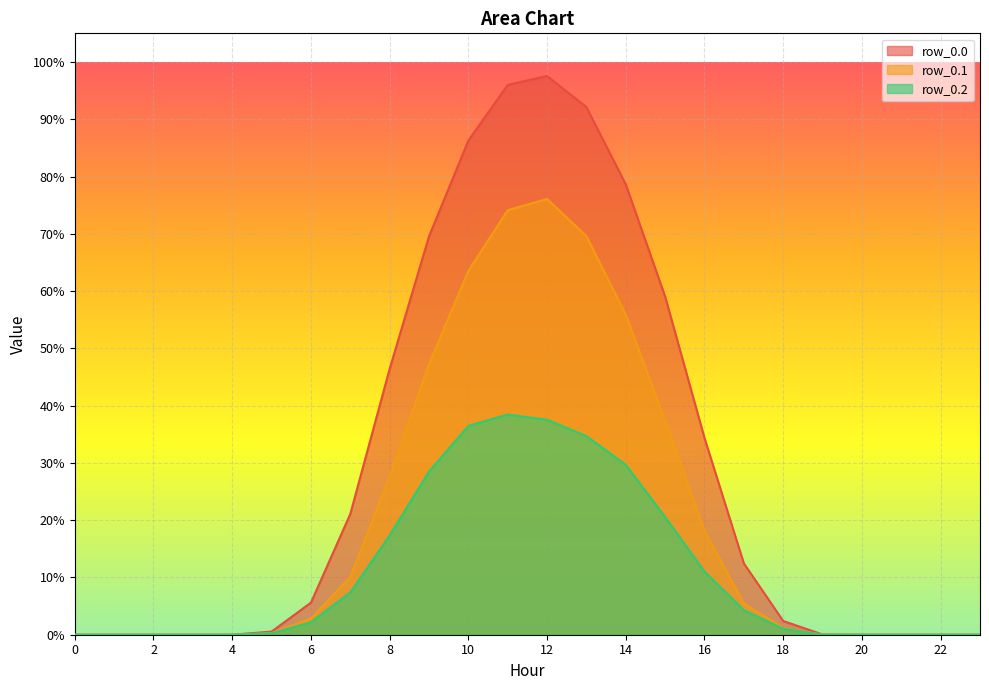

How many values in row_0.1 are above zero?

15